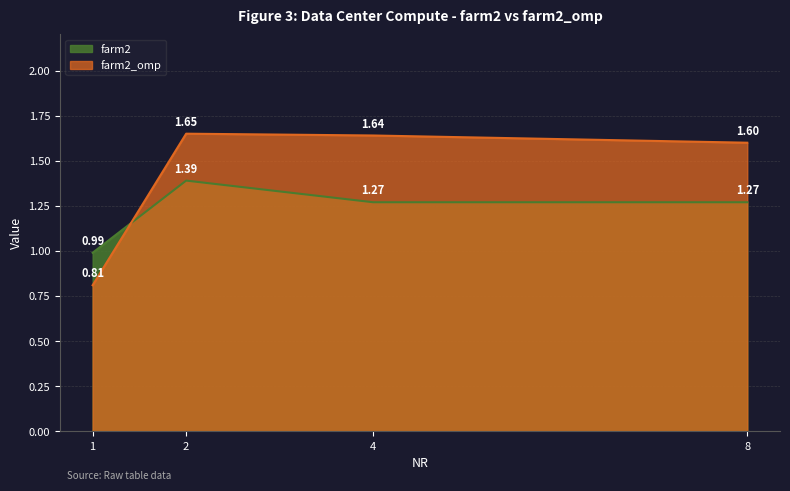

At which label does farm2 reach its peak?

2